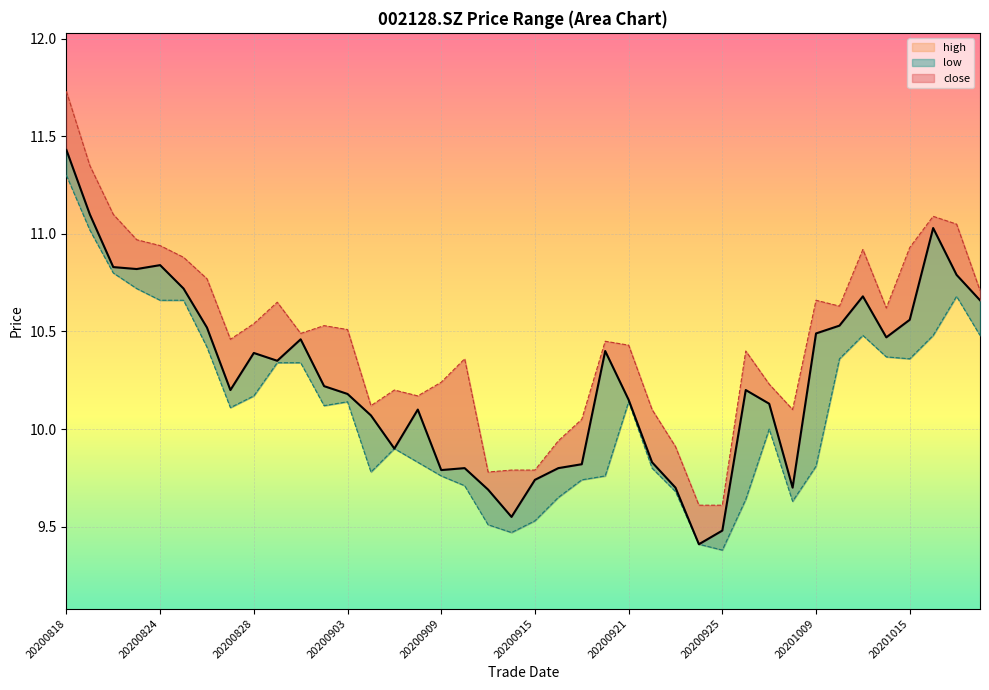

Rank the series by their maximum value, from lowest to highest.

low, close, high